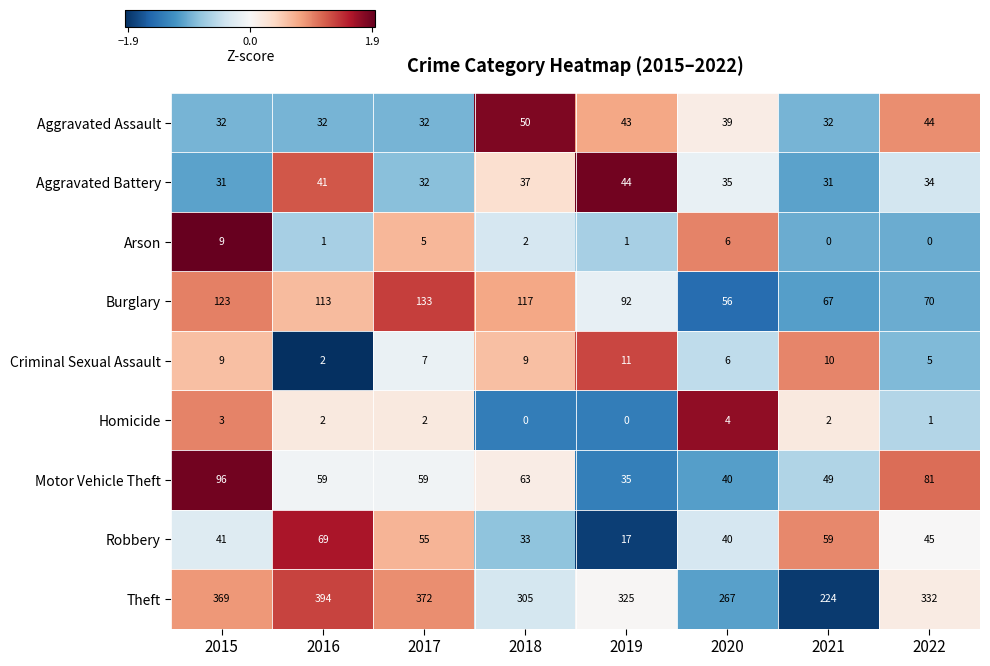

Which series has the largest range (max minus min)?

Theft